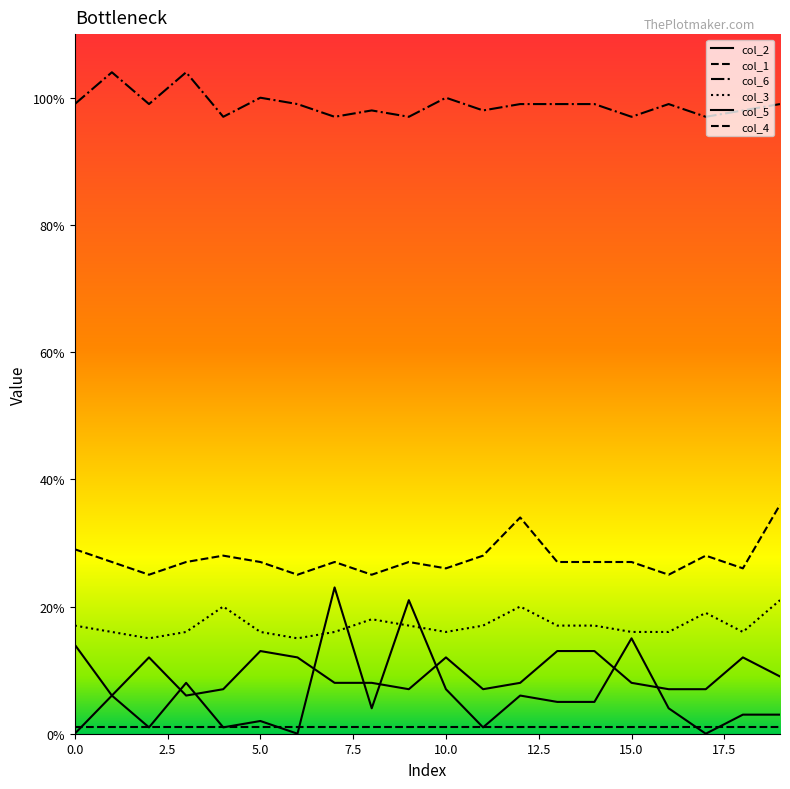

What is the difference between the maximum and minimum values in the col_5 series?

8